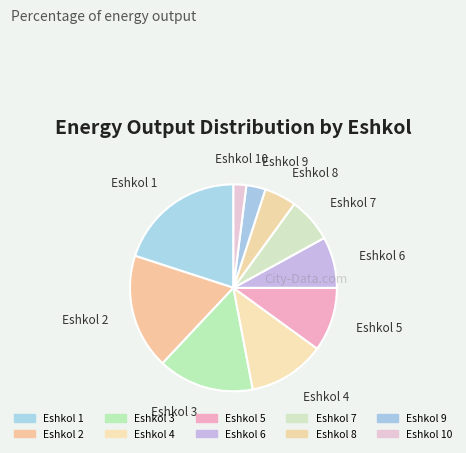

Between Eshkol 6 and Eshkol 10, which is larger?

Eshkol 6